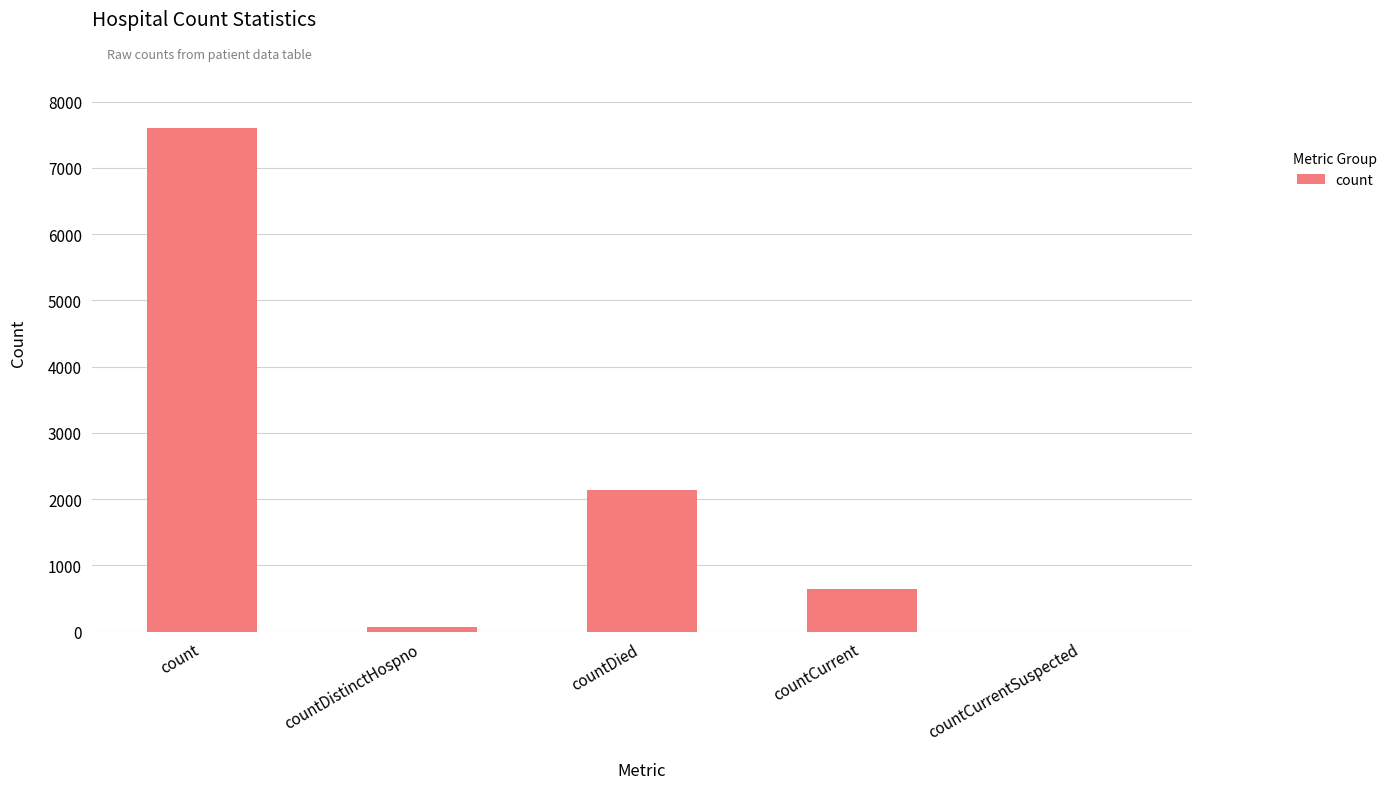

What is the sum of all values?

10461